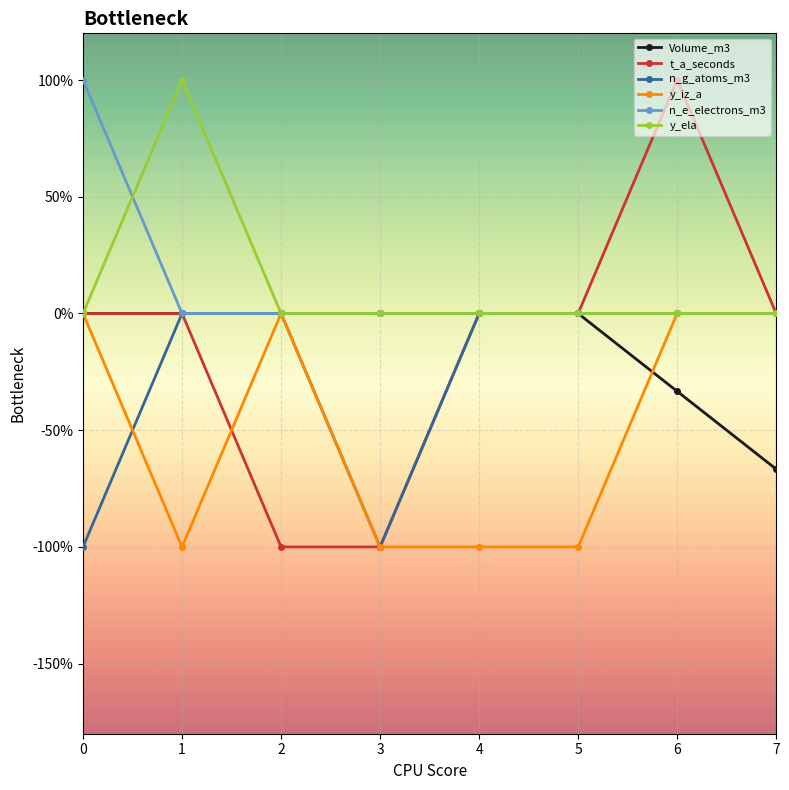

Does the chart have visible grid lines?

Yes